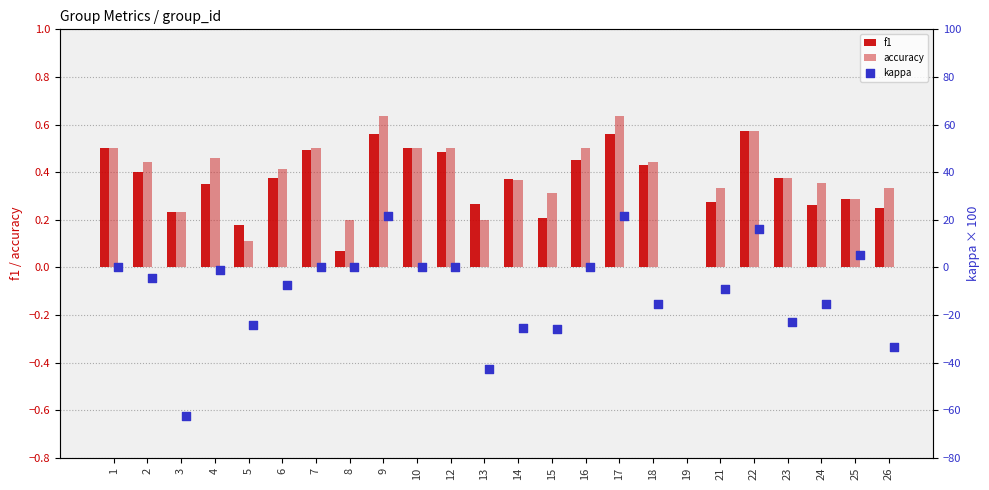

Which series reaches the maximum Y coordinate?

kappa